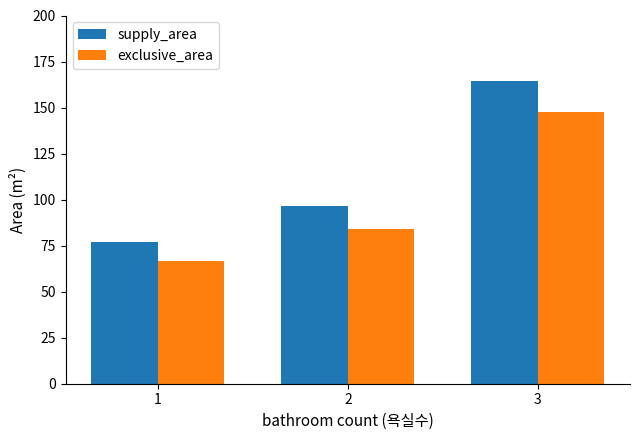

Rank the categories by supply_area value from lowest to highest.

1, 2, 3